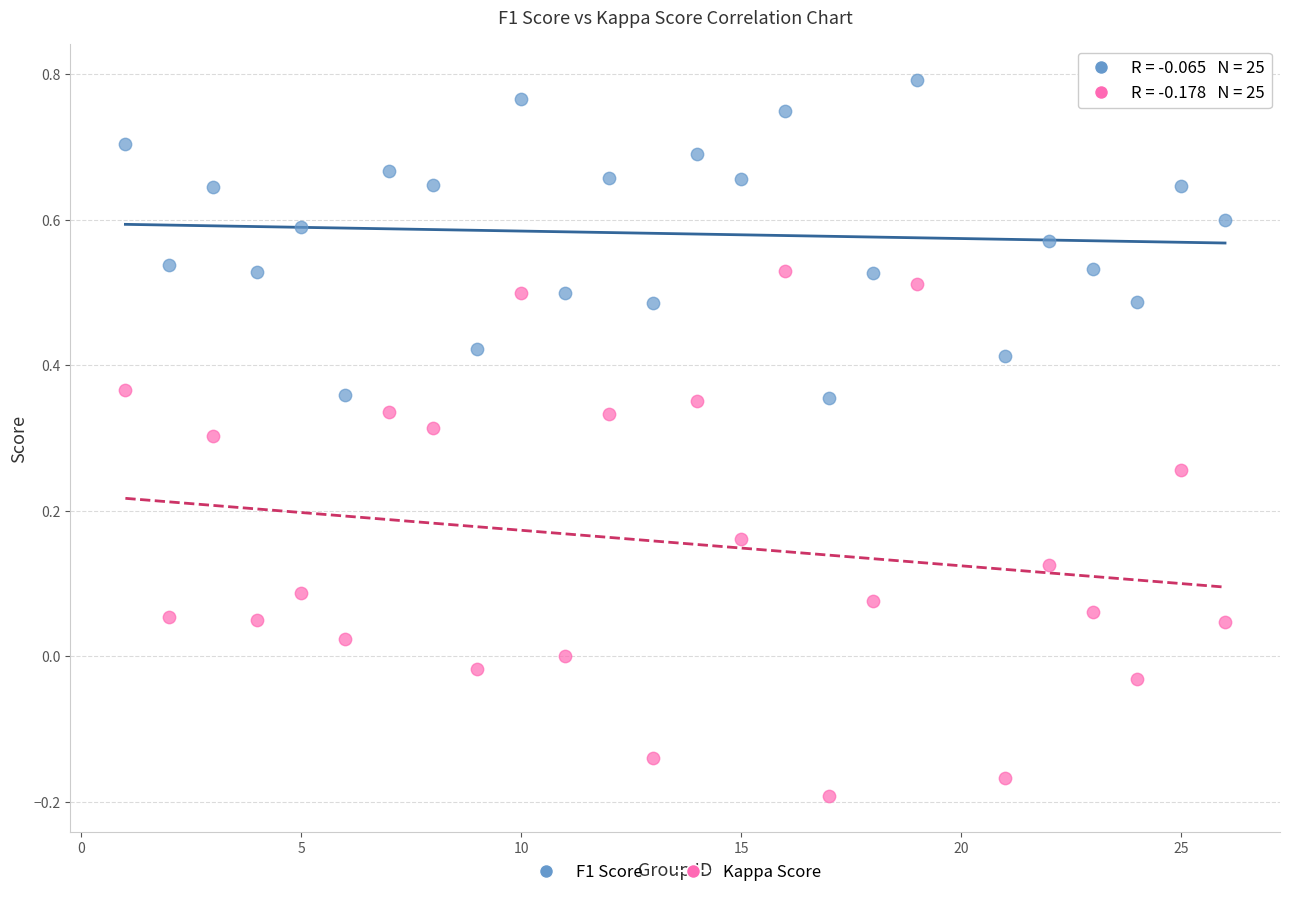

What are all the series names shown in the legend?

F1 Score, Kappa Score